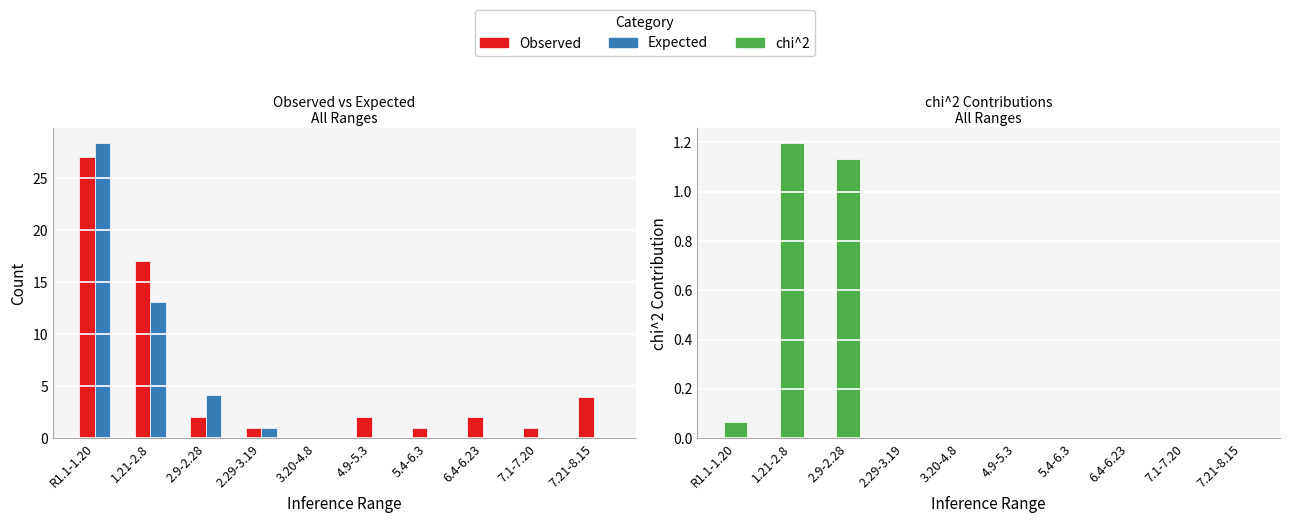

How many values in chi^2 are above zero?

3